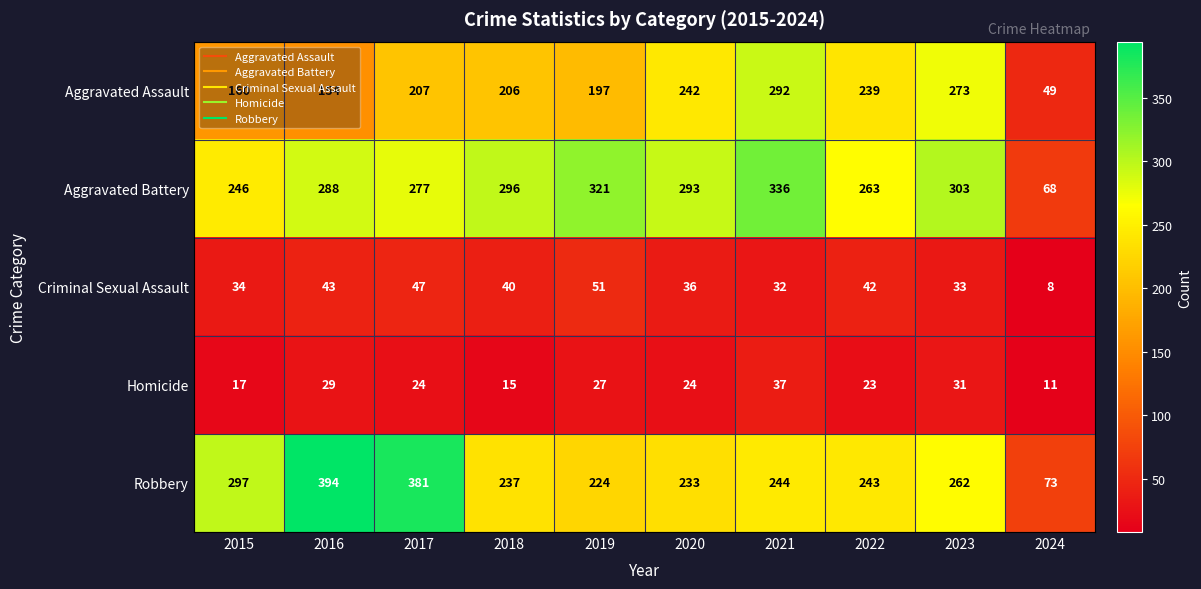

At which category does the chart reach its peak across all series?

2016